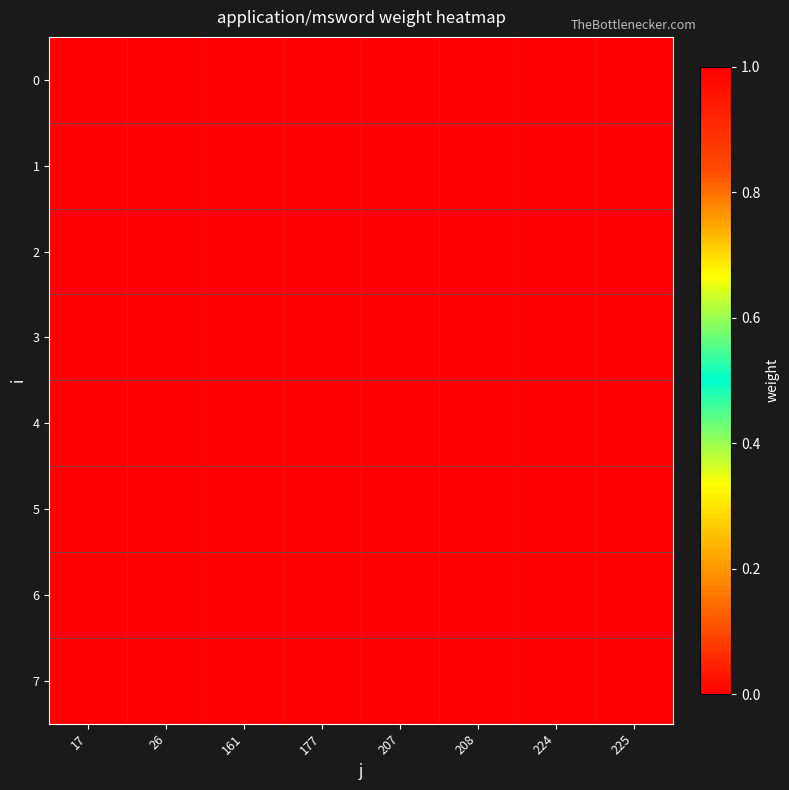

Reading right to left, transcribe all the data shown in this chart.

0: 225=0	224=0	208=1	207=0	177=0	161=0	26=0	17=0
1: 225=0	224=0	208=0	207=1	177=0	161=0	26=0	17=0
2: 225=0	224=0	208=0	207=0	177=0	161=0	26=0	17=1
3: 225=0	224=1	208=0	207=0	177=0	161=0	26=0	17=0
4: 225=0	224=0	208=0	207=0	177=0	161=1	26=0	17=0
5: 225=0	224=0	208=0	207=0	177=1	161=0	26=0	17=0
6: 225=0	224=0	208=0	207=0	177=0	161=0	26=1	17=0
7: 225=1	224=0	208=0	207=0	177=0	161=0	26=0	17=0